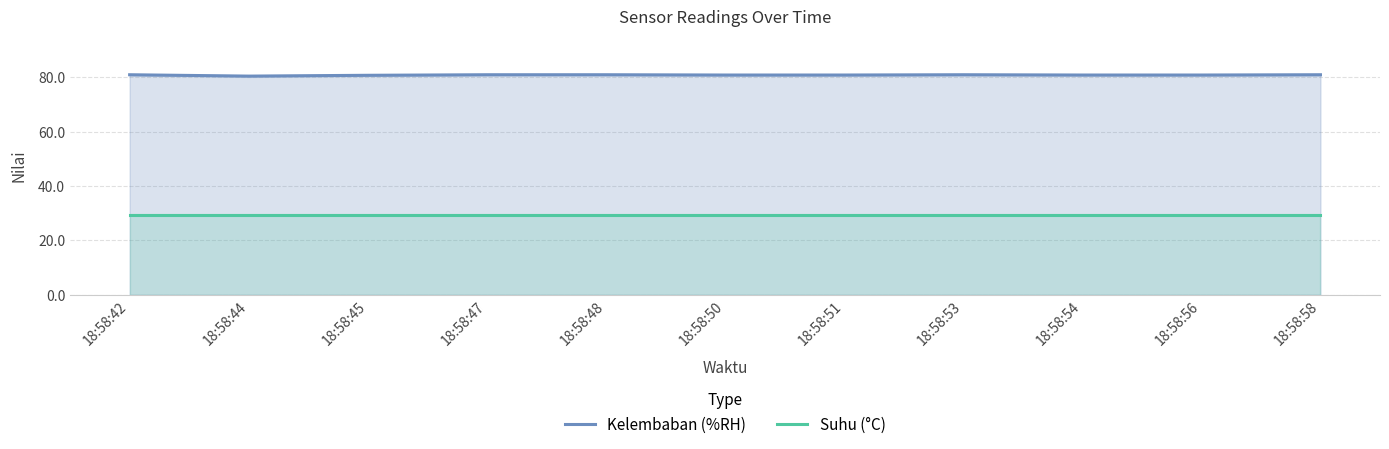

The Suhu (°C) series shows 29.5 at 18:58:58. True or false?

True